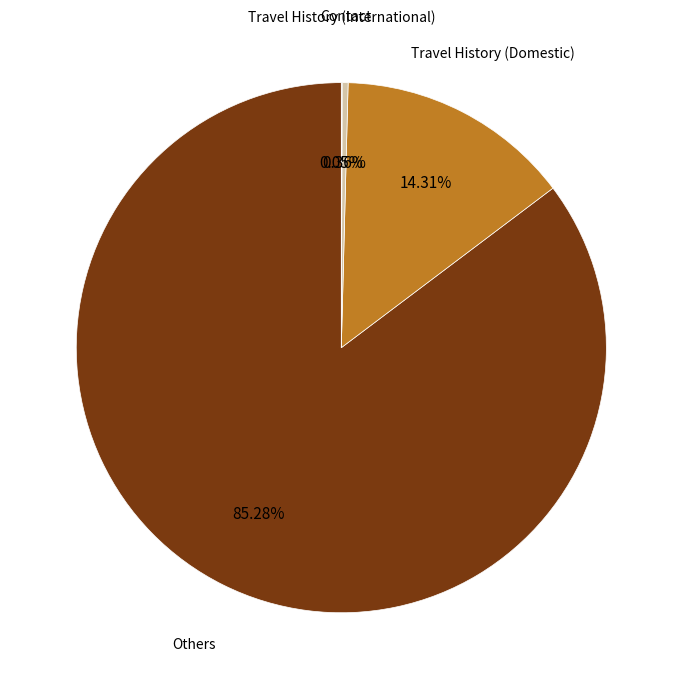

Does any single category account for the majority?

Yes